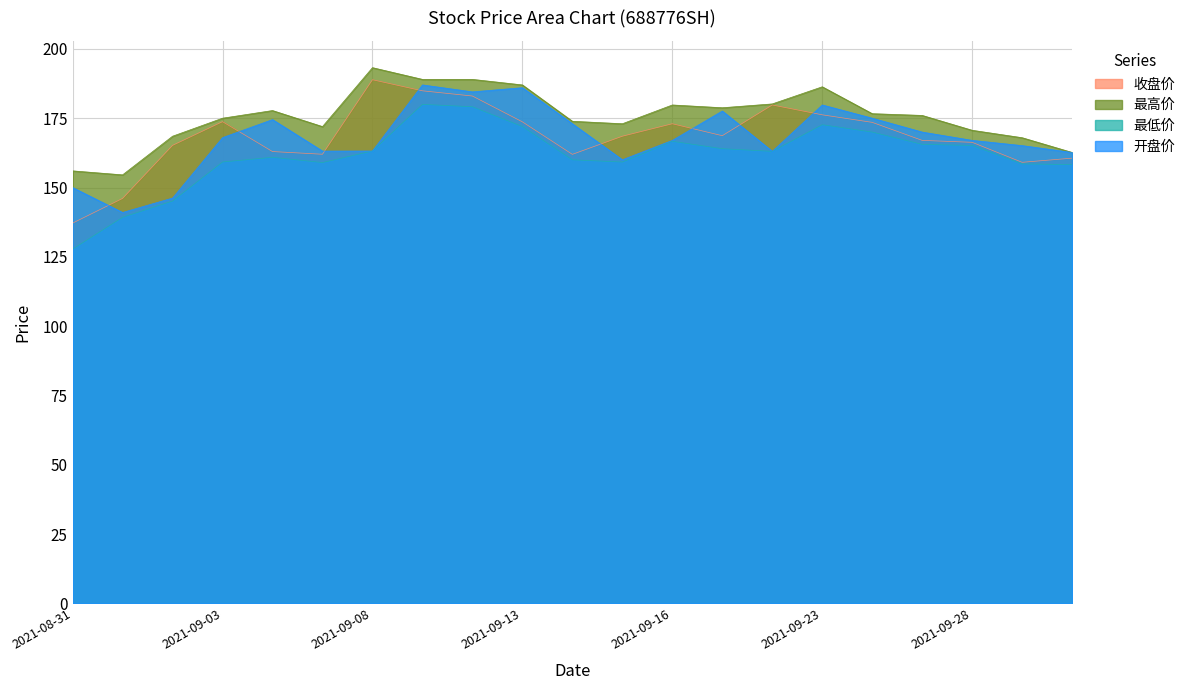

What is the label of the 2nd point from the left?

2021-09-01